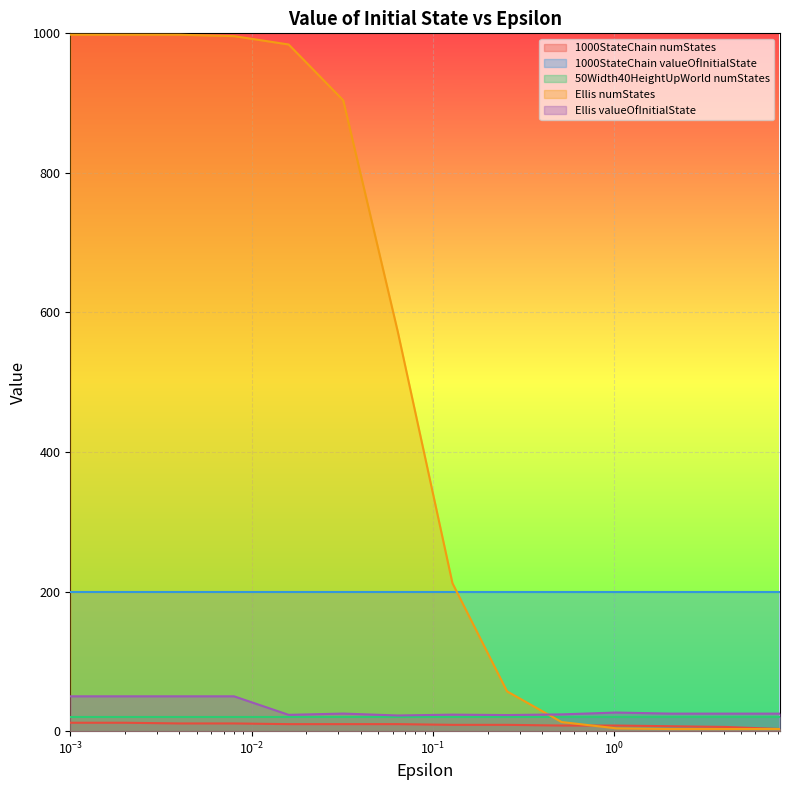

What are all the series names shown in the legend?

1000StateChain numStates, 1000StateChain valueOfInitialState, 50Width40HeightUpWorld numStates, Ellis numStates, Ellis valueOfInitialState